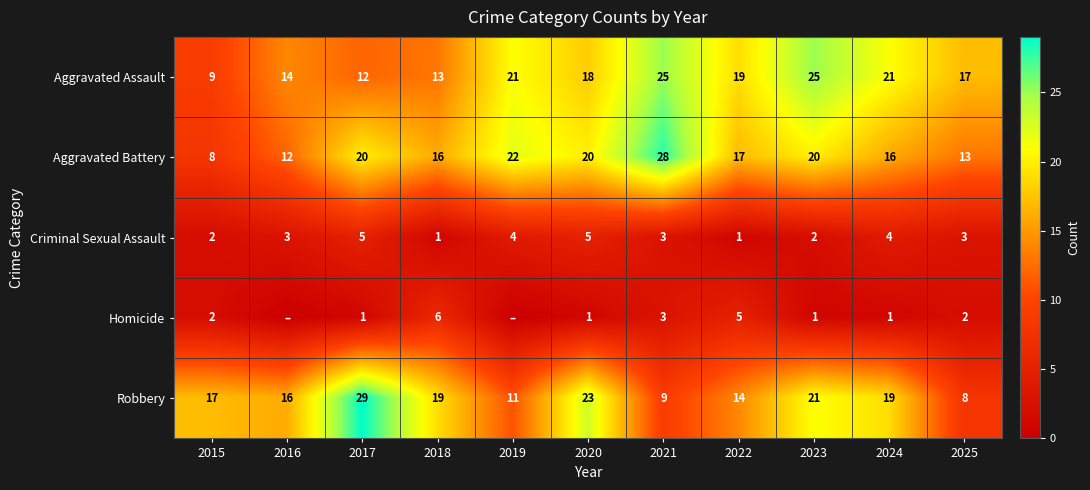

At 2025, list the series in order from smallest to largest.

Homicide, Criminal Sexual Assault, Robbery, Aggravated Battery, Aggravated Assault